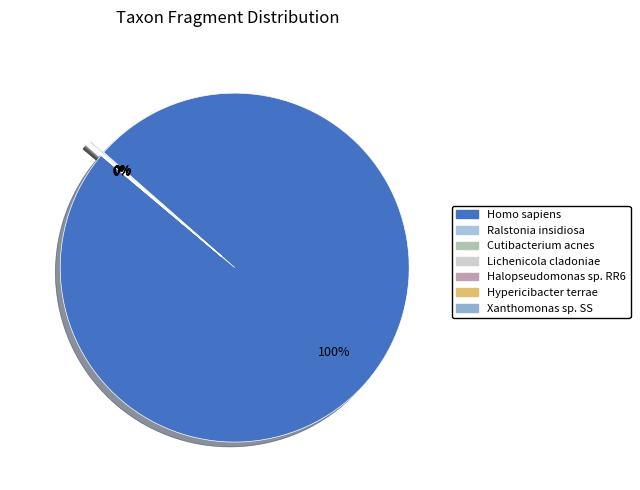

Does any single category account for the majority?

Yes